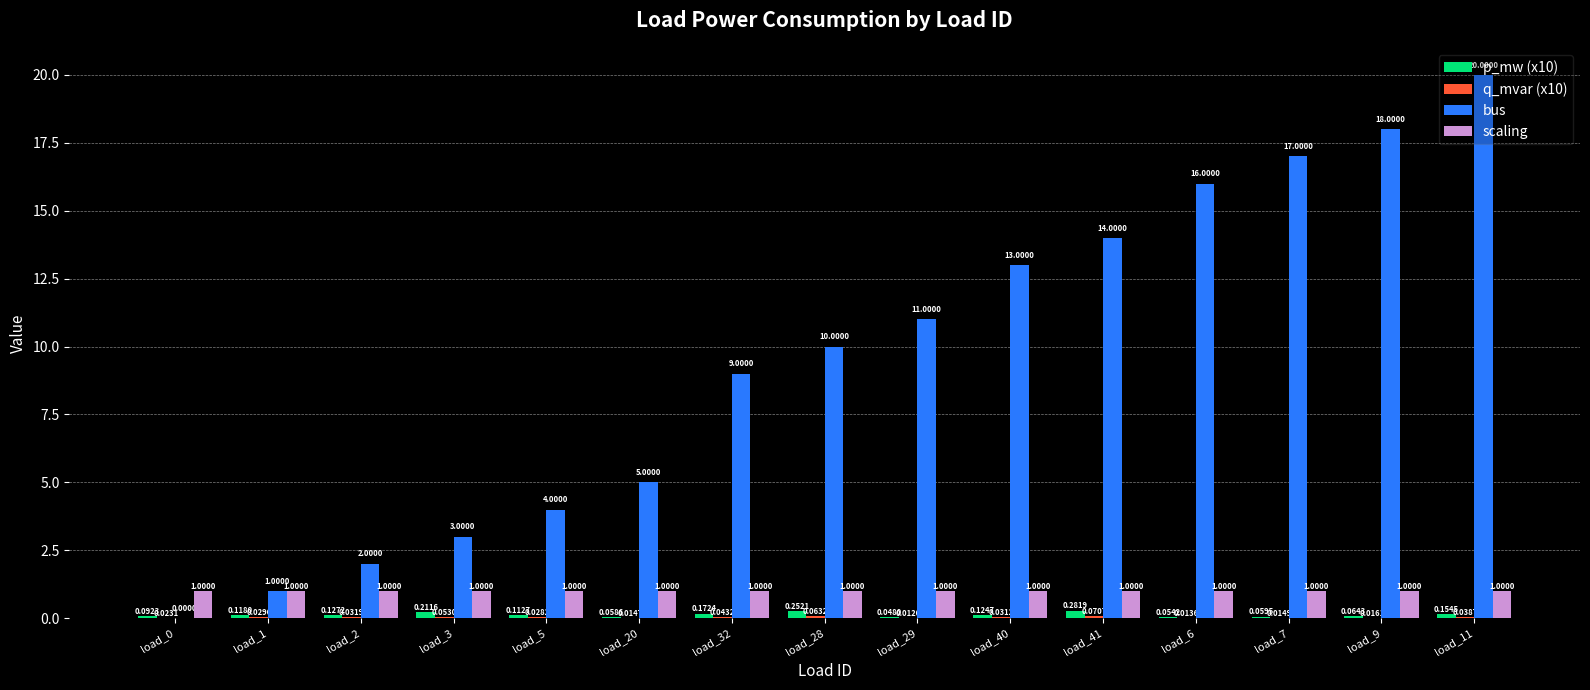

Which series has the largest total across all categories?

bus